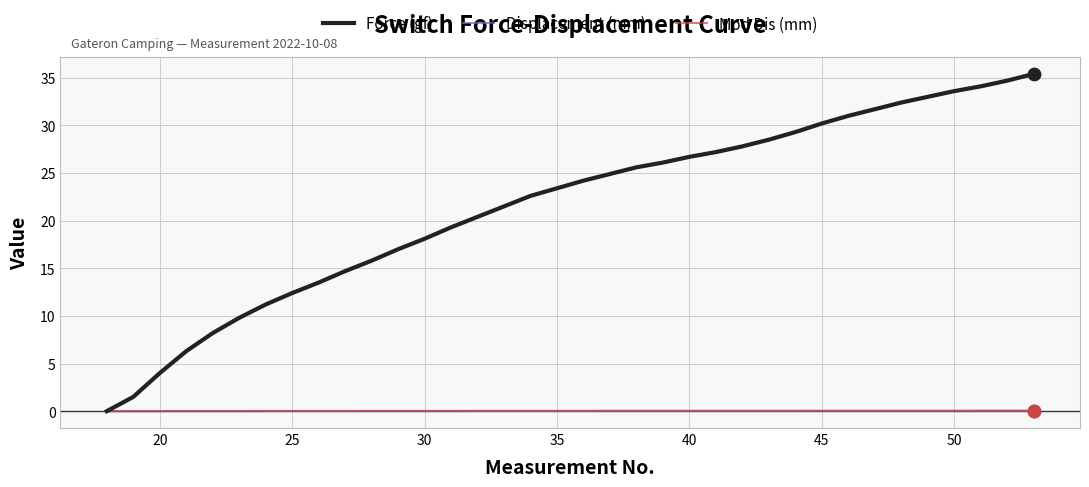

Which series has the largest total across all categories?

Force (gf)